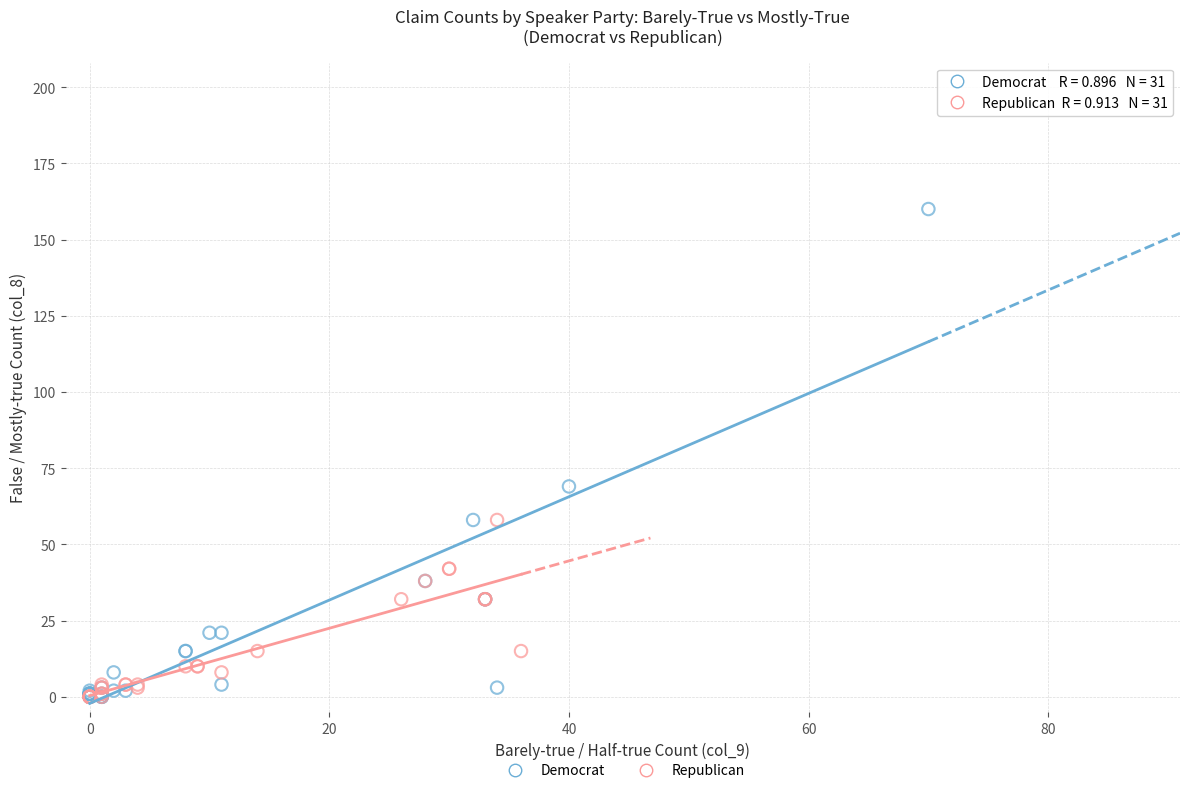

Which series has the widest spread of Y values?

Democrat